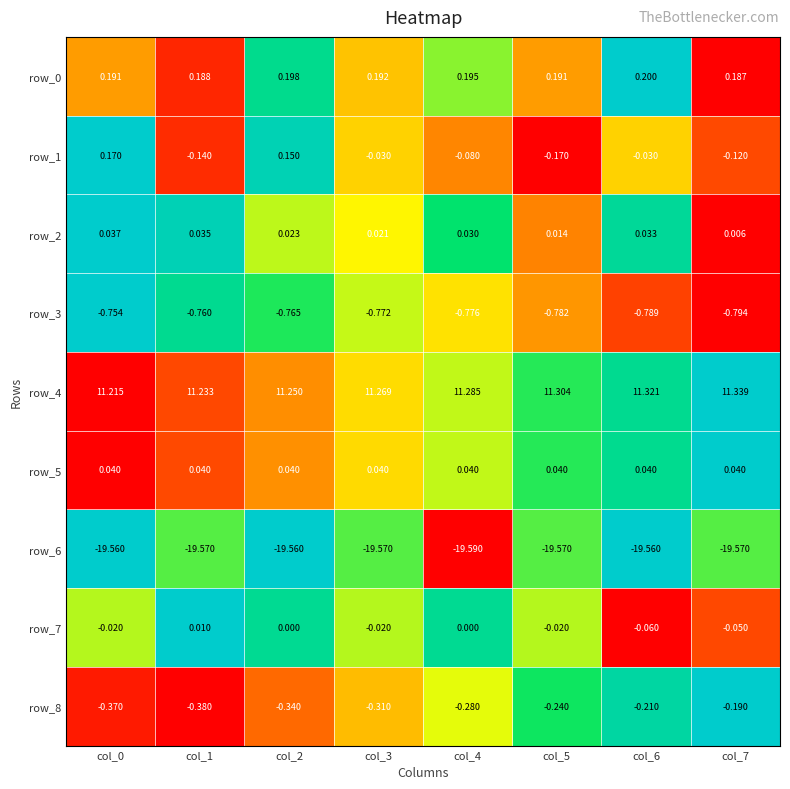

At which category does the chart reach its minimum across all series?

col_4